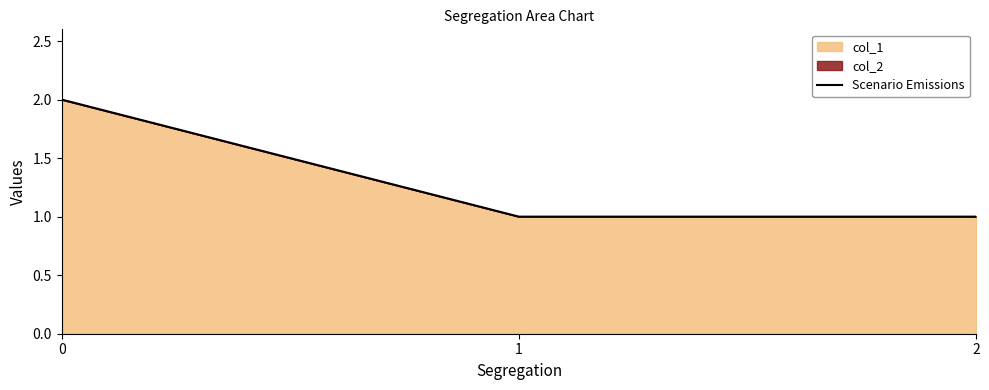

Where is the data nearest to the value 1?

1